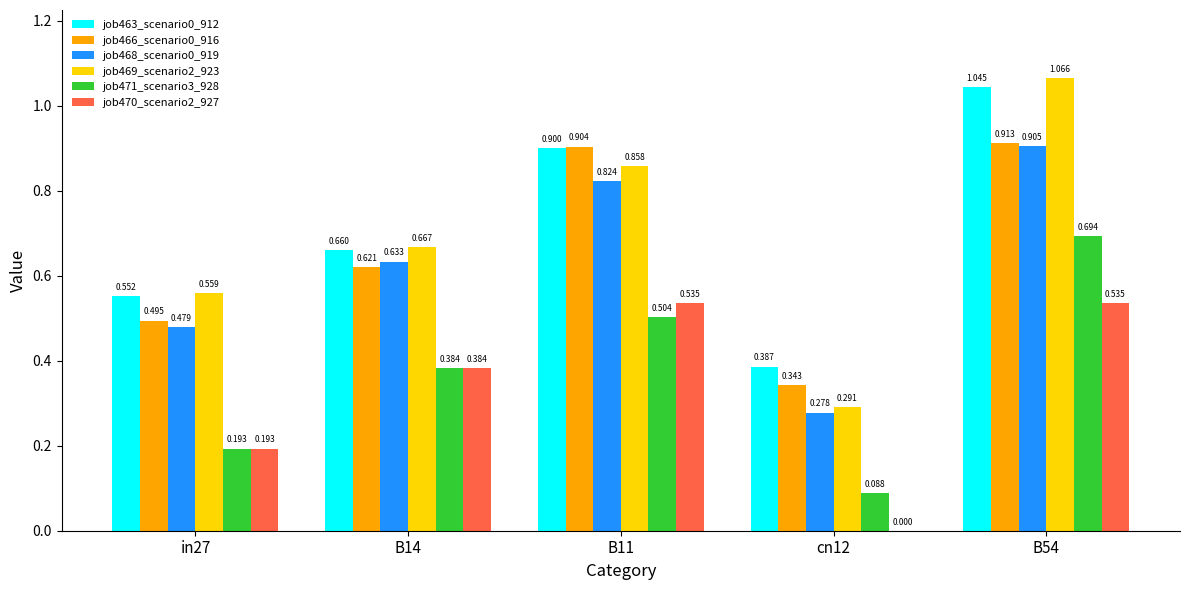

True or false: job463_scenario0_912 has a value of 1.0 at B54.

True